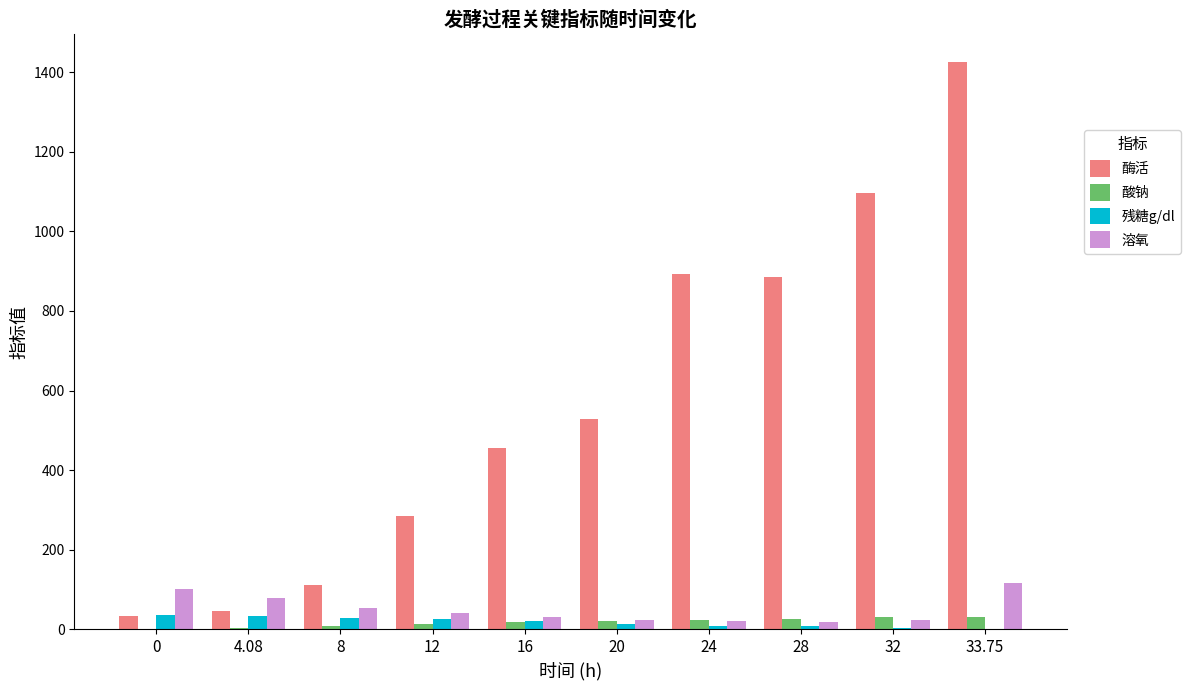

Which series has the largest total across all categories?

酶活